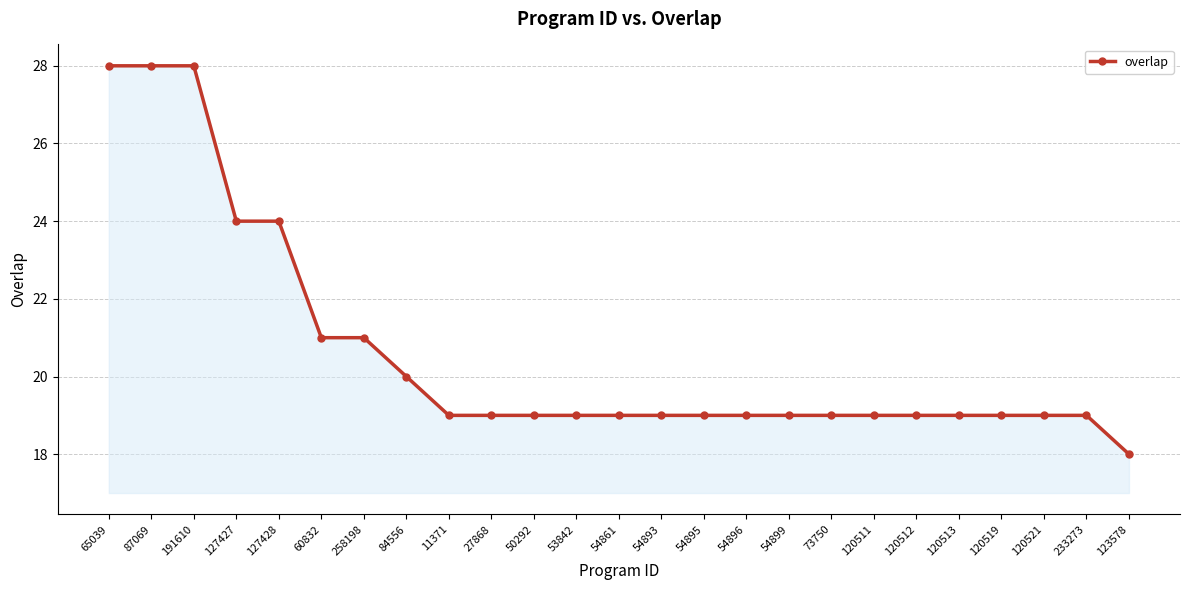

What is the minimum value shown in the chart?

18